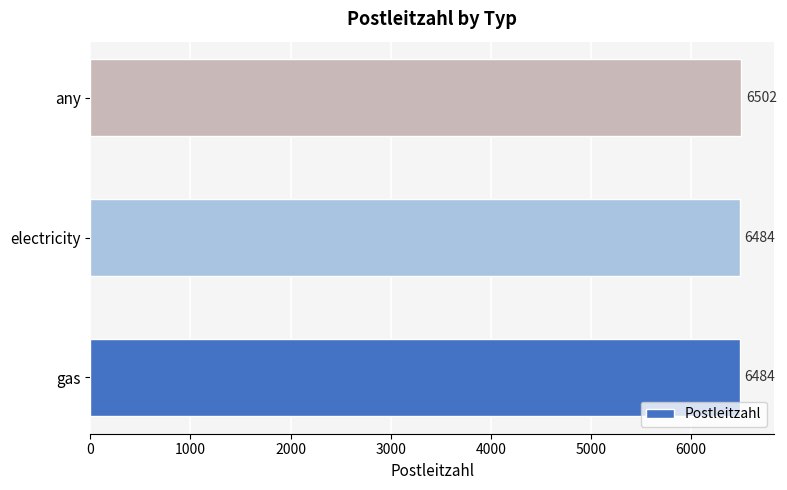

Which has a higher value, gas or any?

any